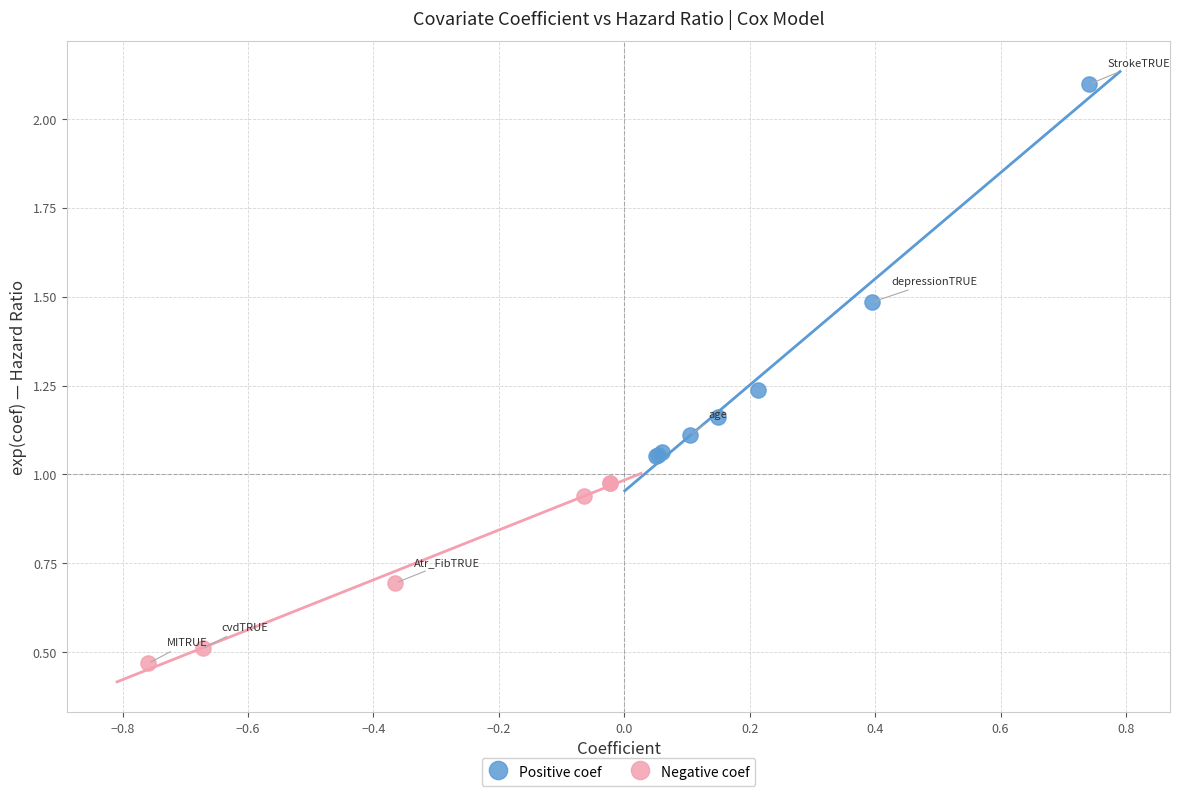

Which series reaches the maximum Y coordinate?

Positive coef